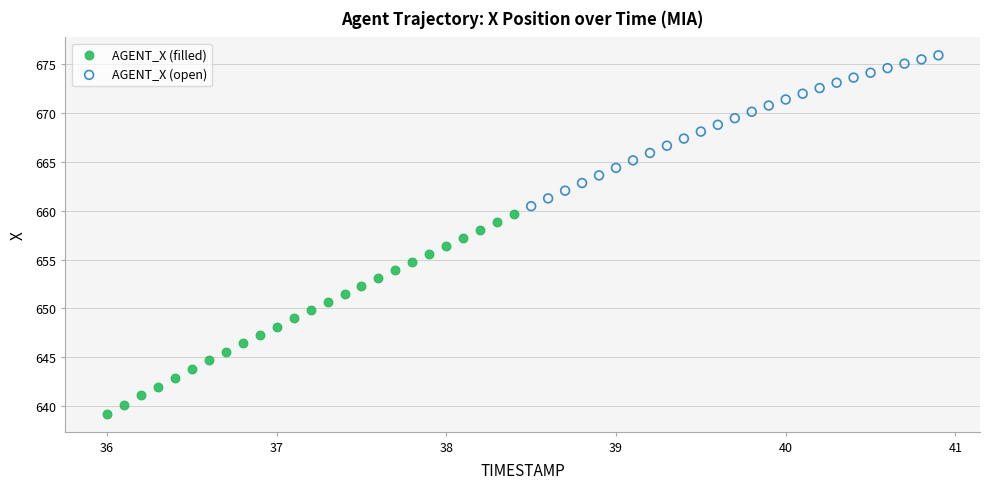

Which series has the largest Y range (max minus min)?

AGENT_X (filled)